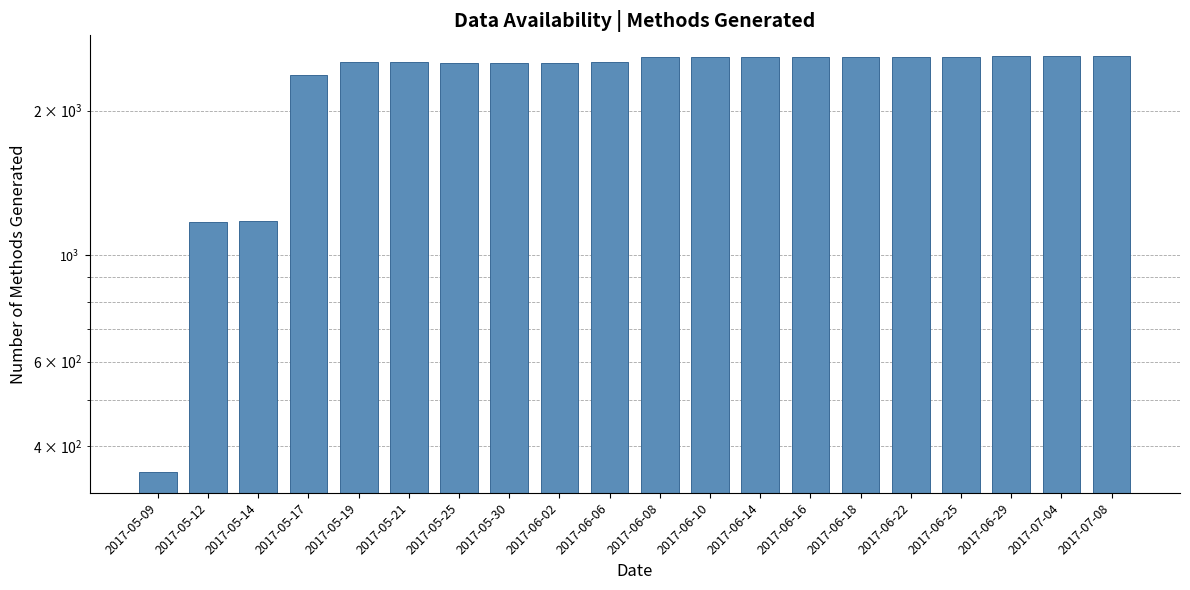

Reading left to right, list all the values displayed in this chart.

2017-05-09=353	2017-05-12=1170	2017-05-14=1178	2017-05-17=2370	2017-05-19=2523	2017-05-21=2523	2017-05-25=2519	2017-05-30=2520	2017-06-02=2520	2017-06-06=2526	2017-06-08=2587	2017-06-10=2587	2017-06-14=2587	2017-06-16=2587	2017-06-18=2587	2017-06-22=2588	2017-06-25=2588	2017-06-29=2599	2017-07-04=2599	2017-07-08=2599